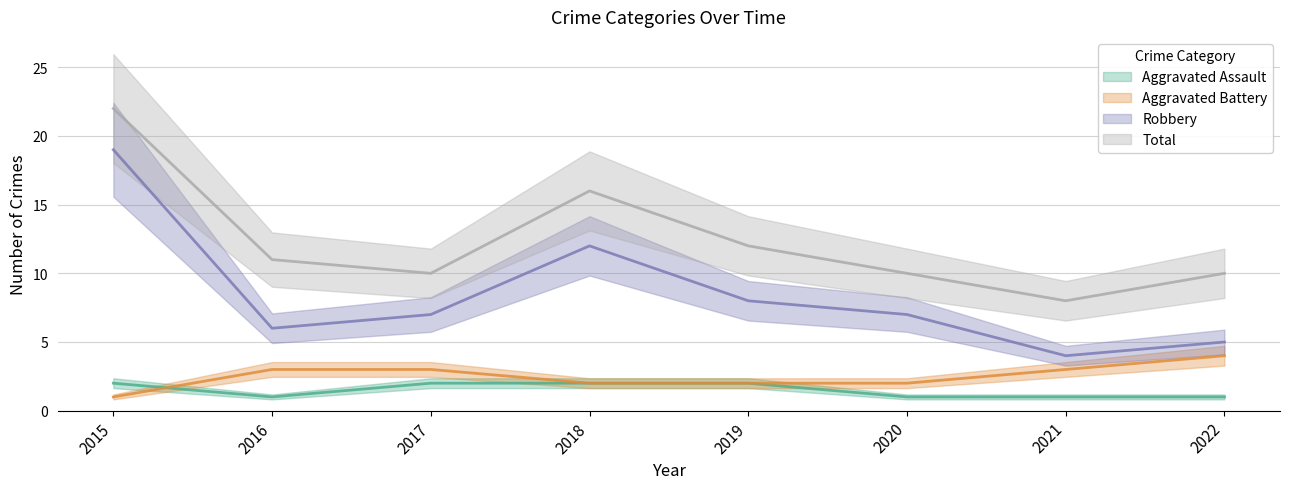

Which series has the widest spread of values?

Robbery